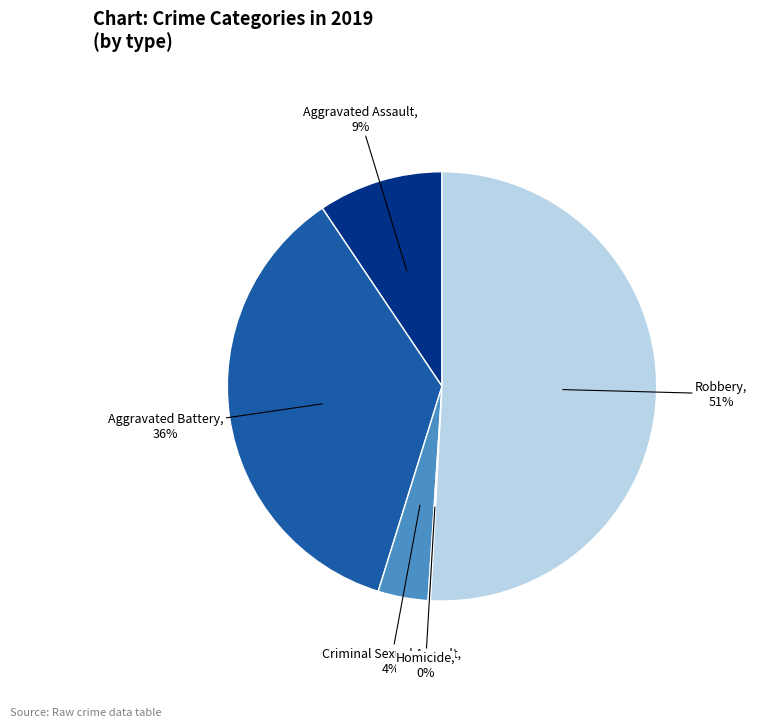

To the nearest percent, what is the average slice percentage?

20%